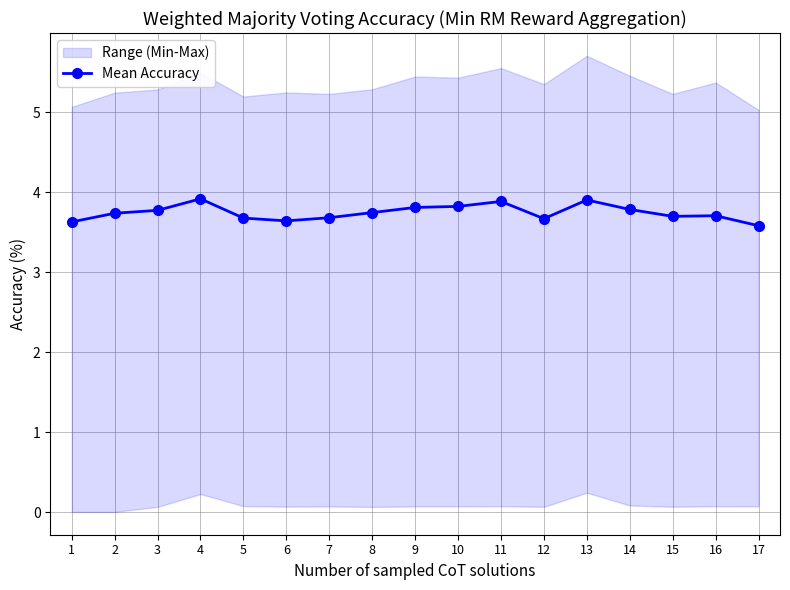

What is the difference between the values at 7 and 13?

0.2